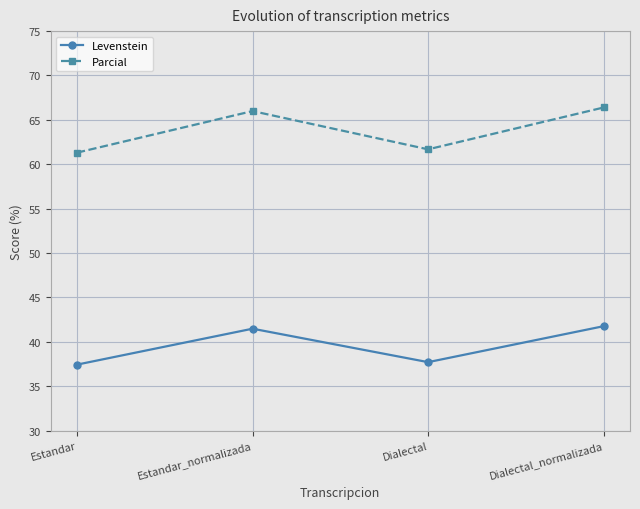

At Estandar_normalizada, list the series in order from smallest to largest.

Levenstein, Parcial